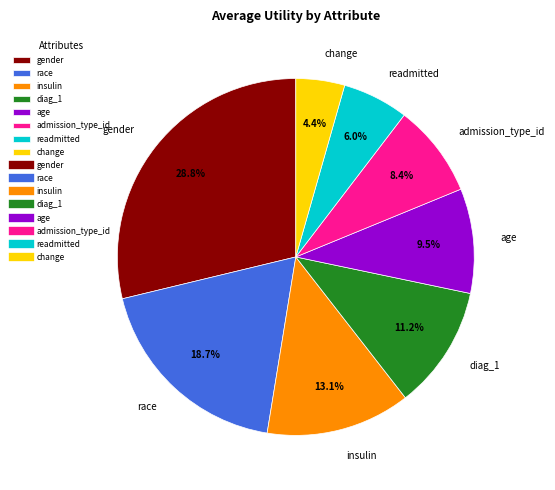

What portion of the pie excludes insulin?

86.9%